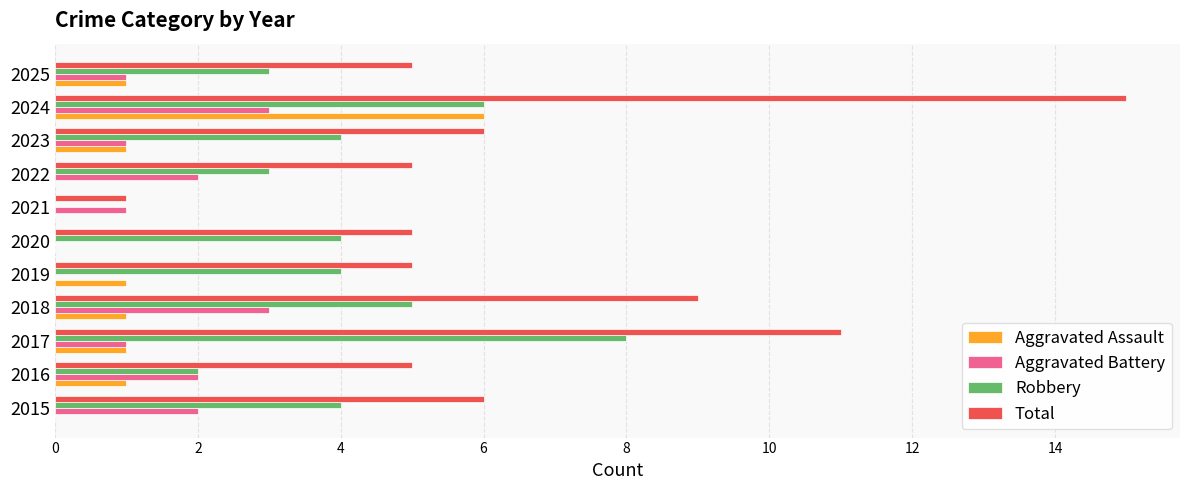

Read the Robbery value at 2020.

4